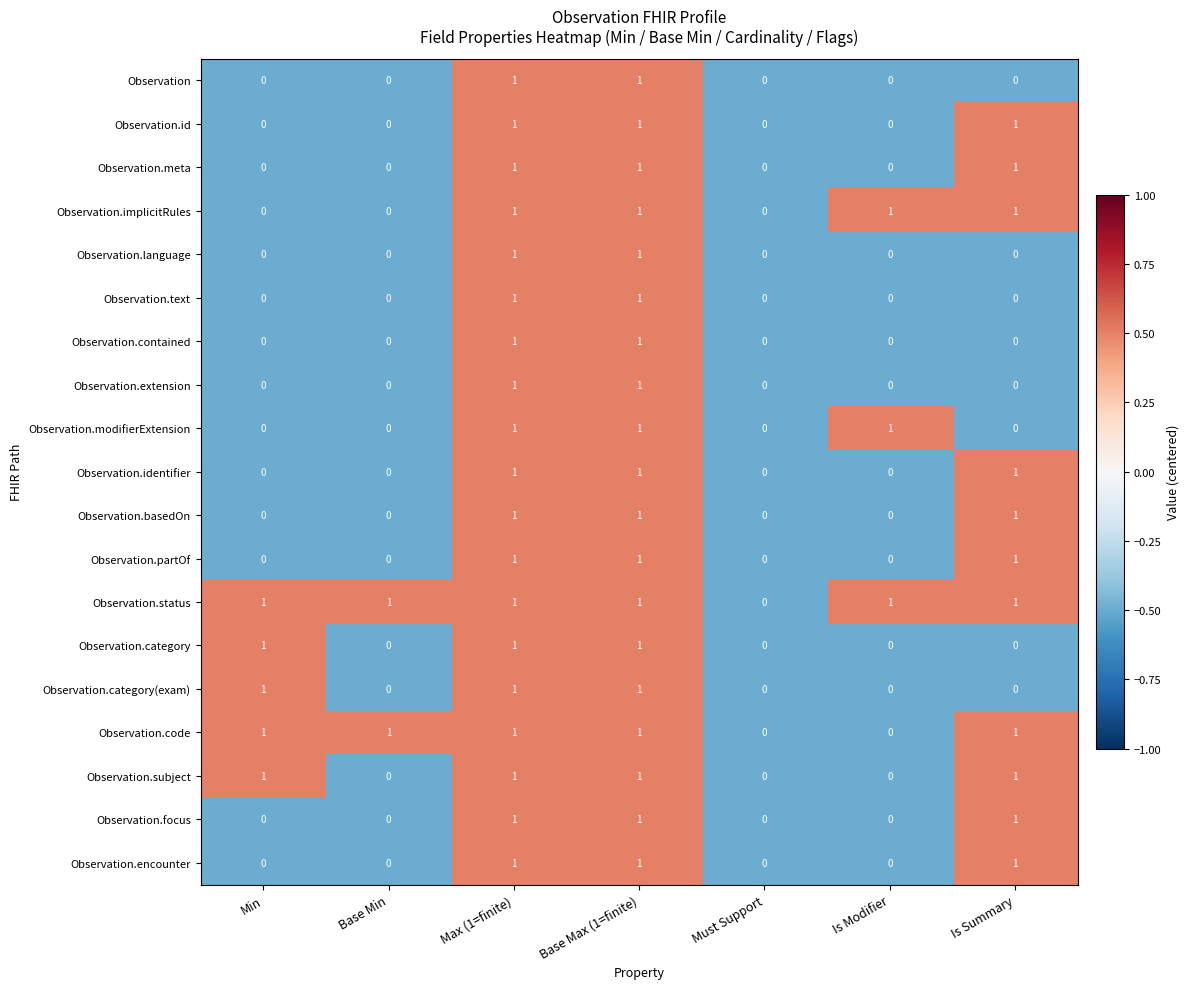

What is the sum of all Observation.subject values?

4